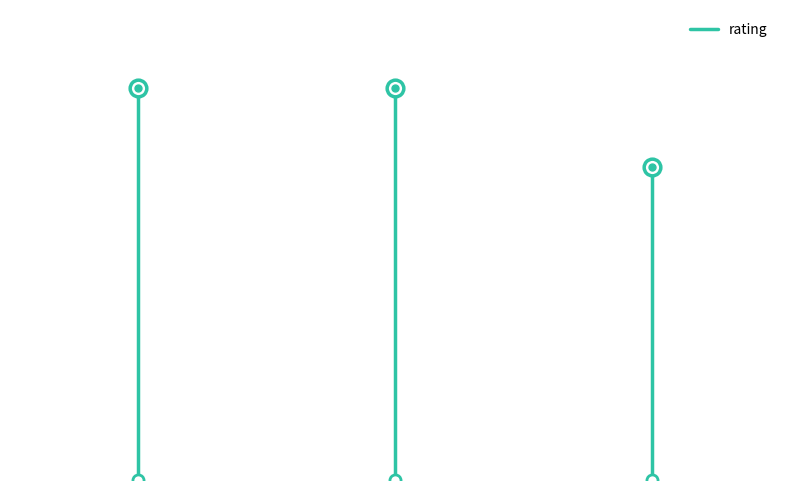

How many values are below 5?

1